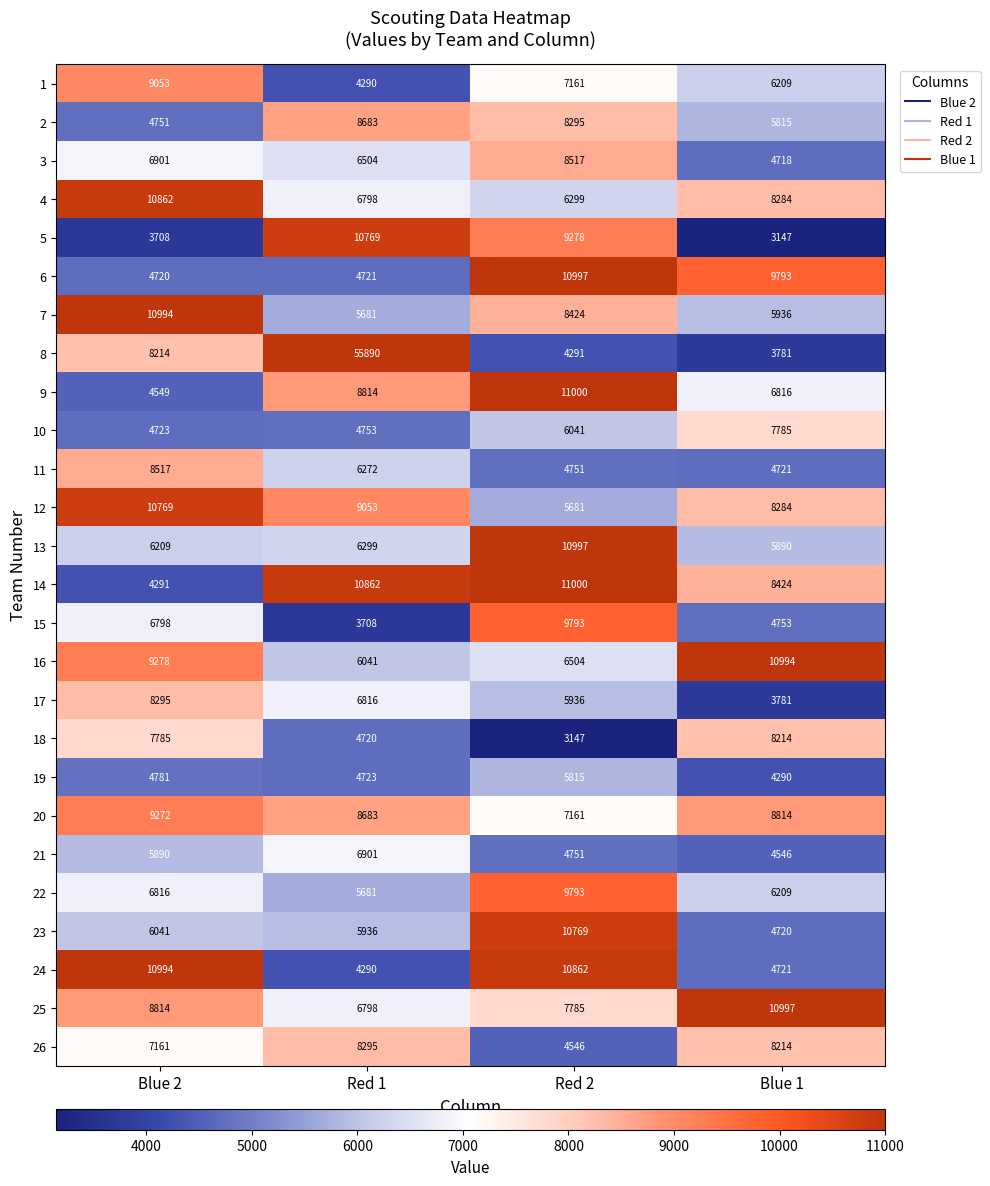

Which category has the highest value in the 24 series?

Blue 2